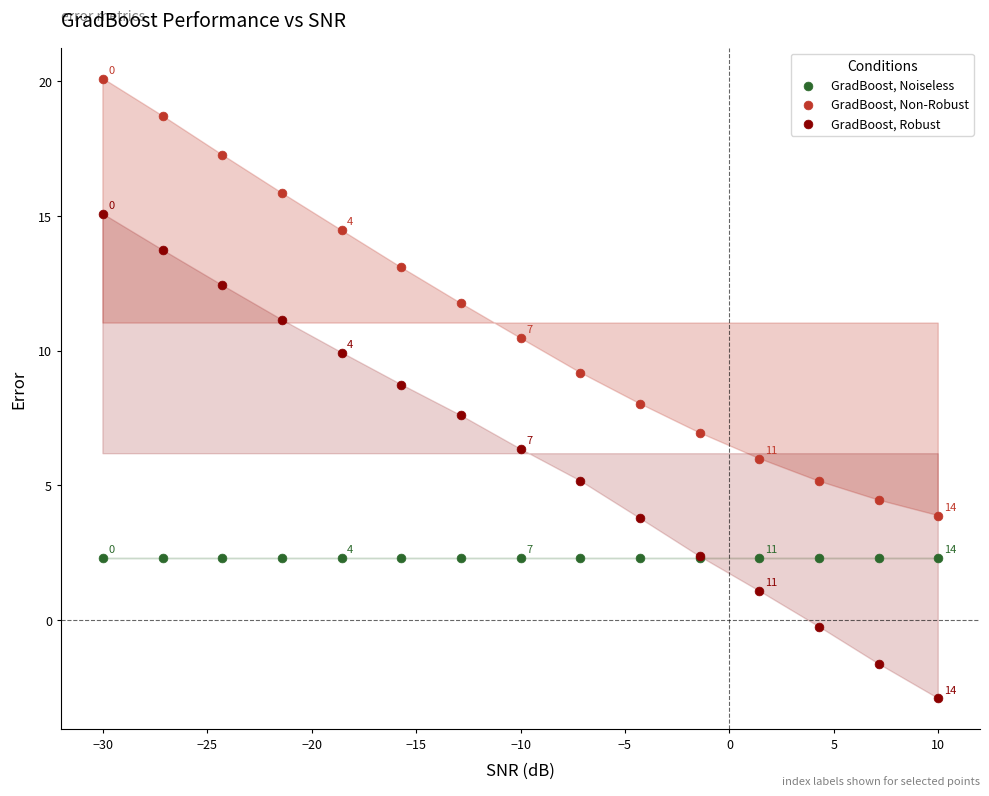

Which series contains the highest Y value?

GradBoost, Non-Robust